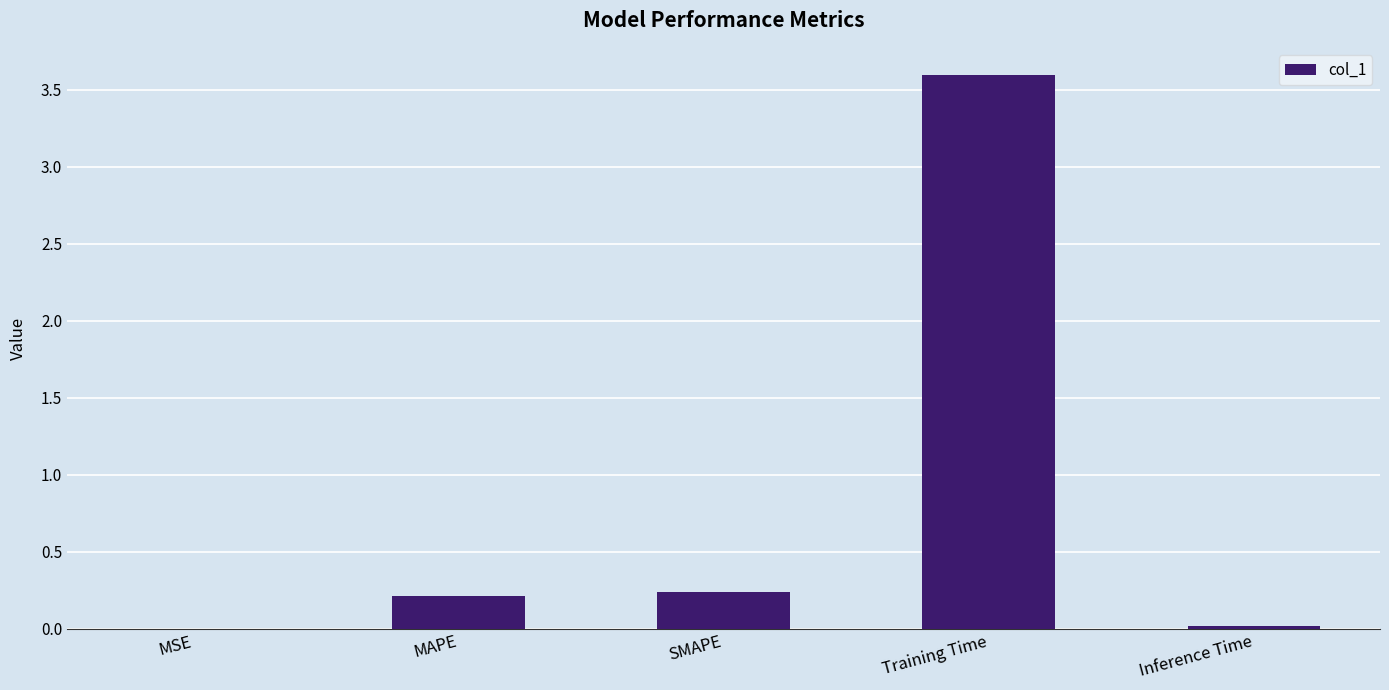

What is the average value?

0.8